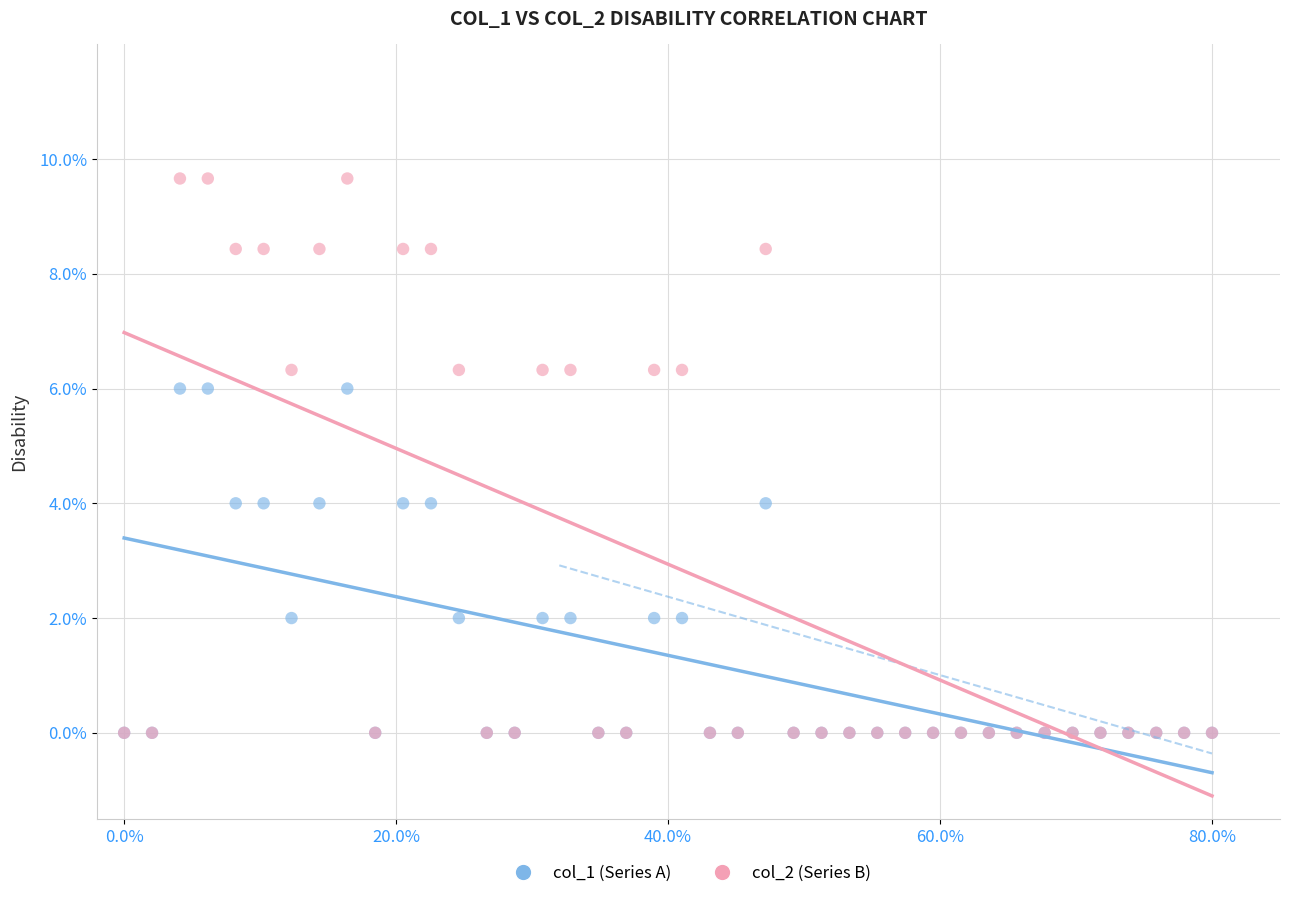

Which series reaches the maximum Y coordinate?

col_2 (Series B)